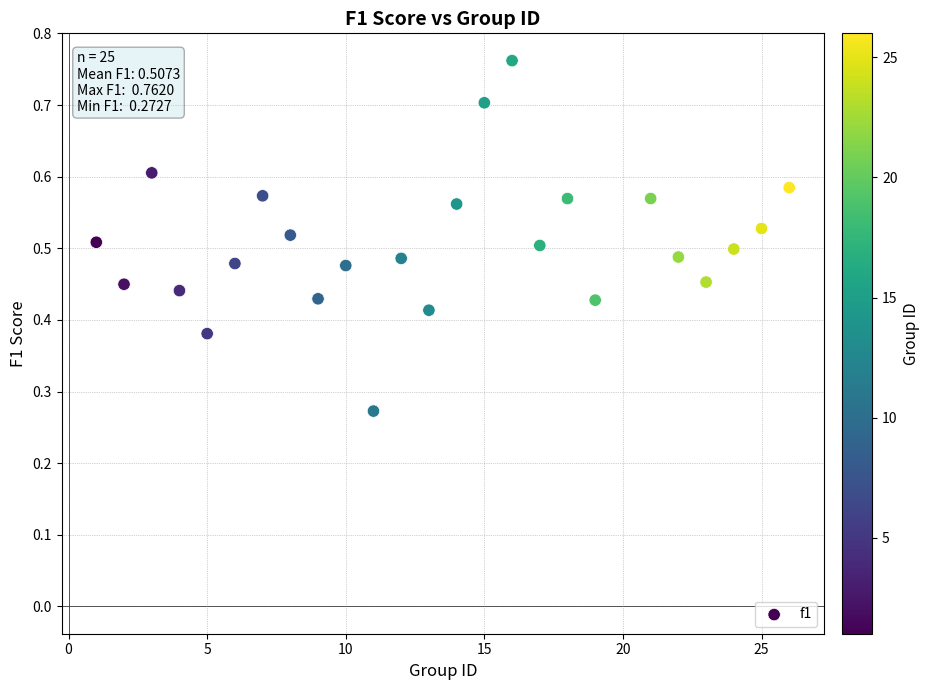

What is the range of X values (max minus min)?

25.0